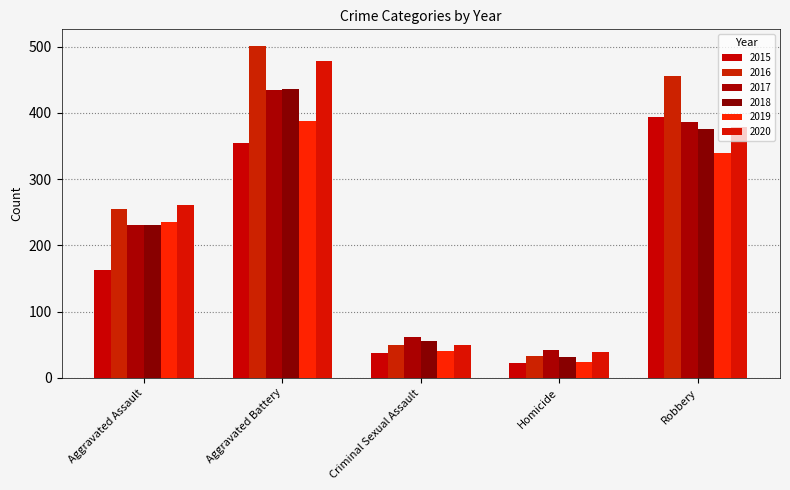

What is the difference between the second highest and second lowest values in the 2015 series?

316